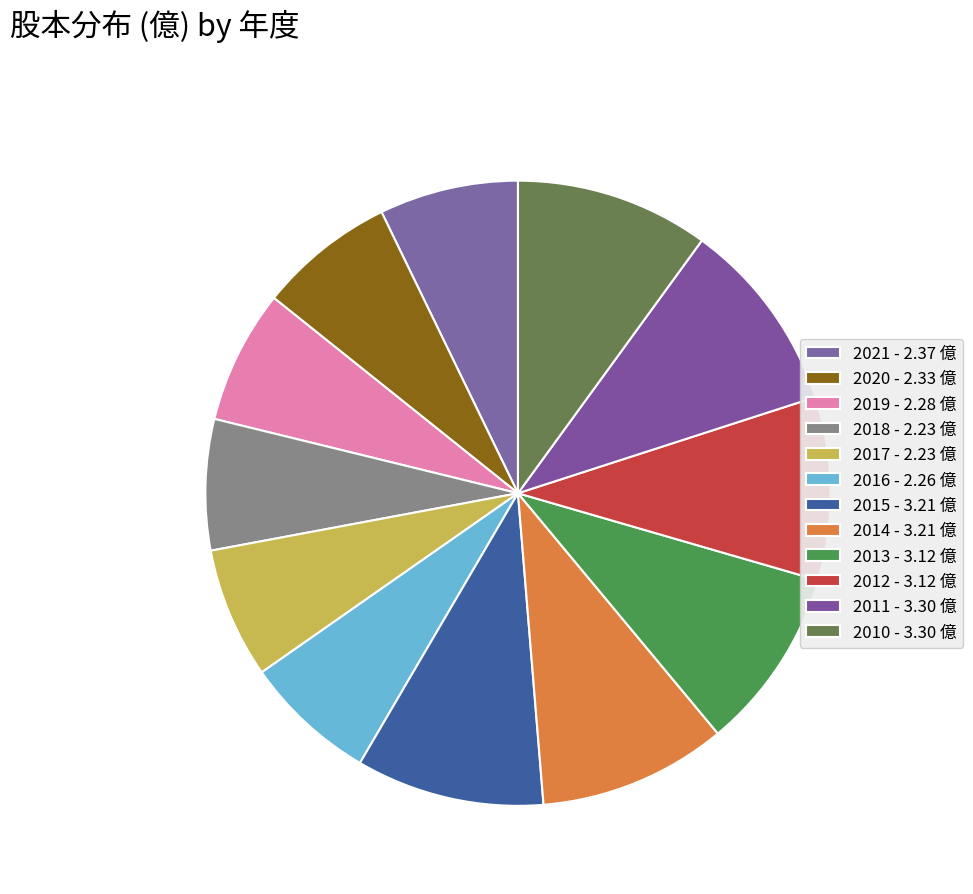

True or false: 2014 accounts for 10% of the total.

True